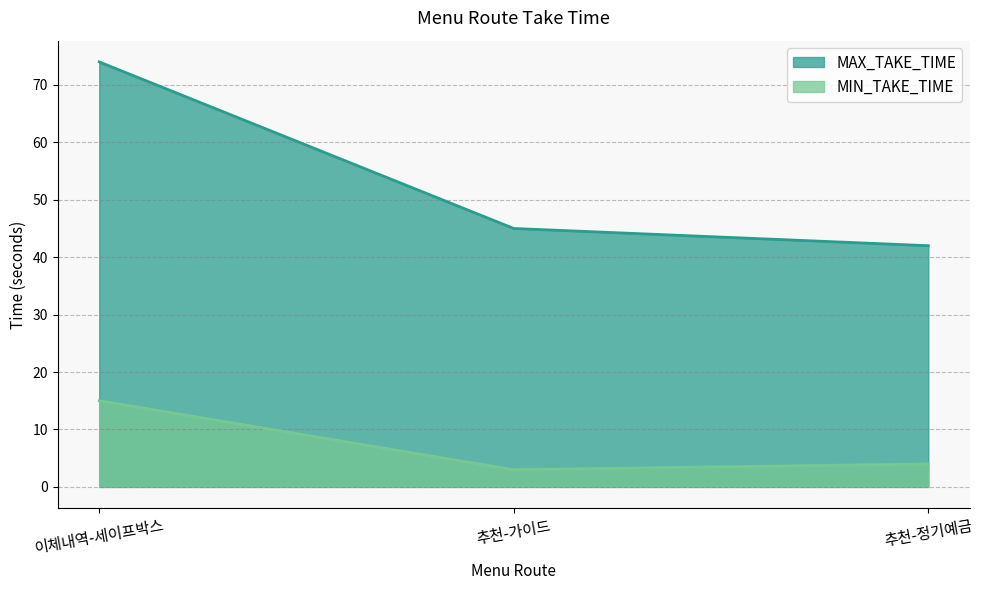

Read the MIN_TAKE_TIME value at 이체내역-세이프박스.

15